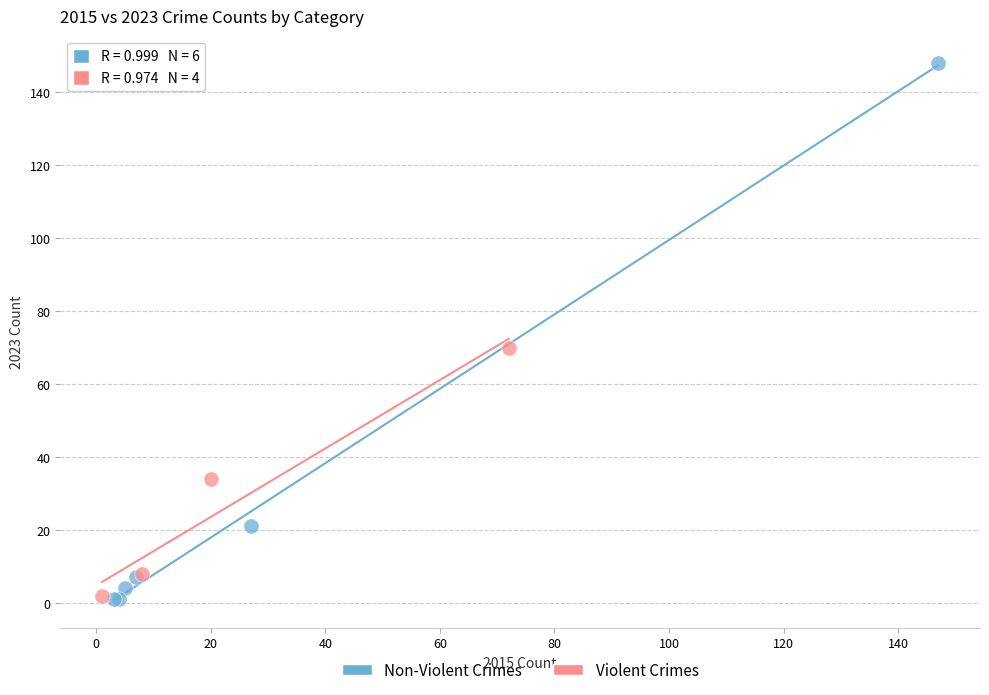

What are all the series names shown in the legend?

Non-Violent Crimes, Violent Crimes